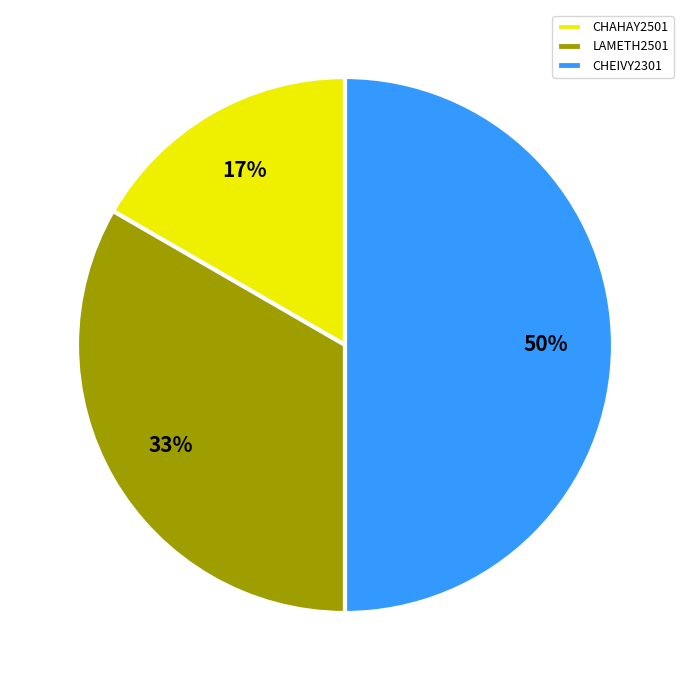

Do CHEIVY2301 and CHAHAY2501 together represent more than half of the pie?

Yes